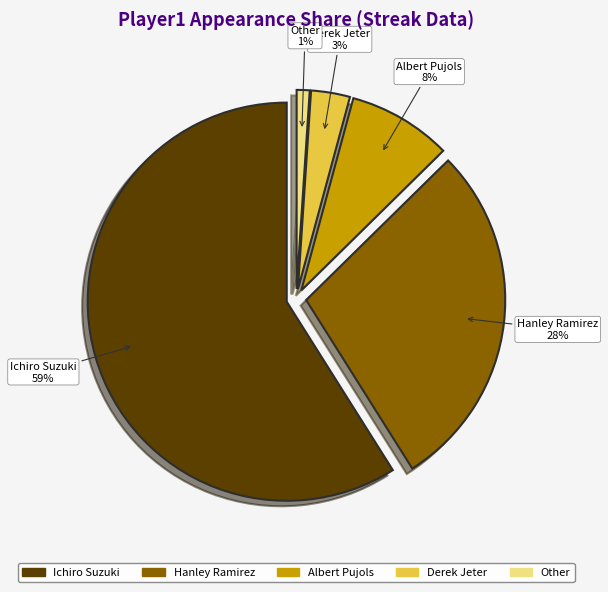

True or false: Albert Pujols accounts for 18% of the total.

False